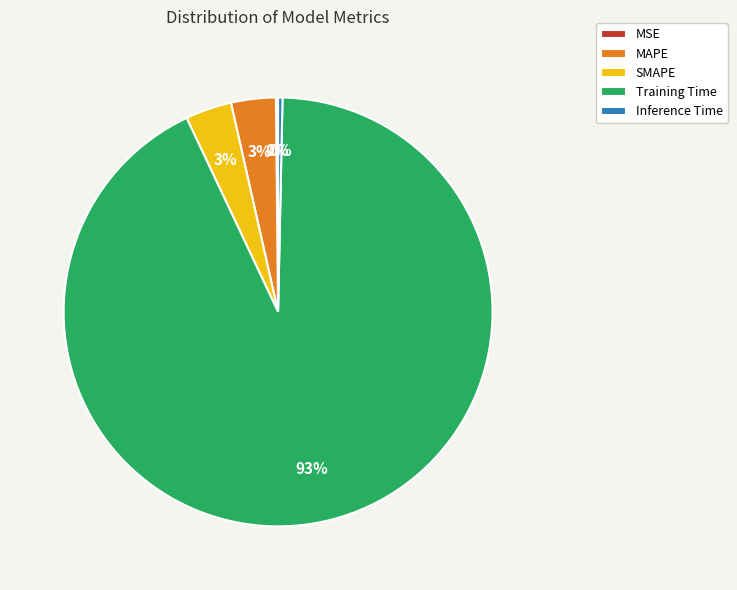

To the nearest percent, what percentage of the pie is SMAPE?

3%